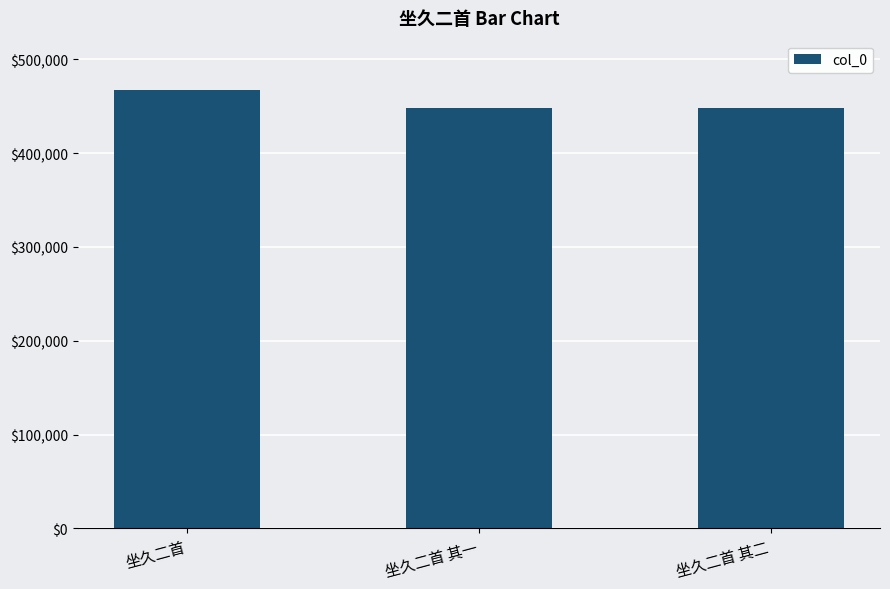

How many series are shown in this chart?

1